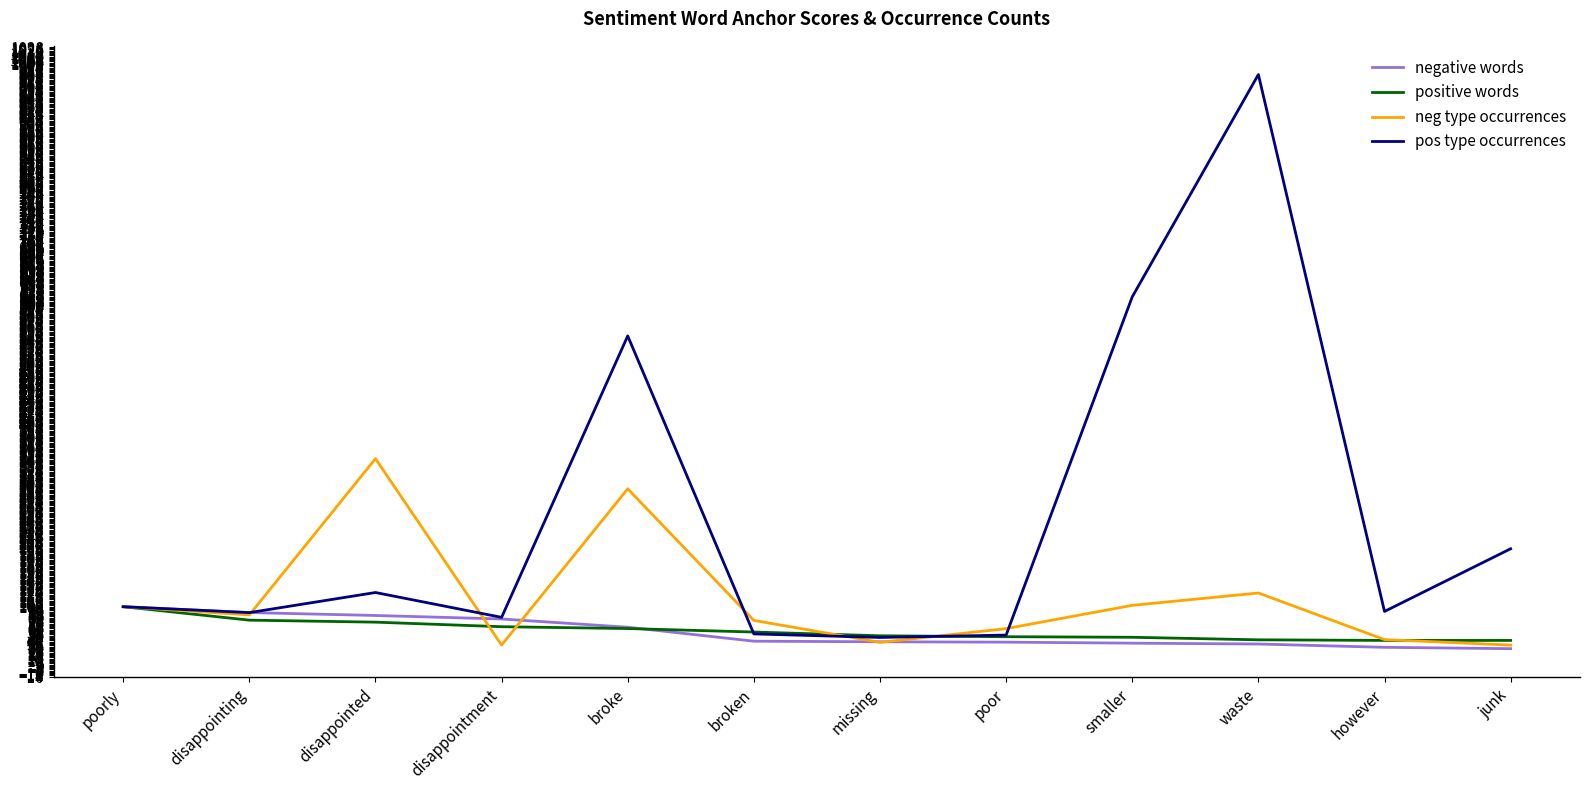

What is the smallest value displayed?

30.4